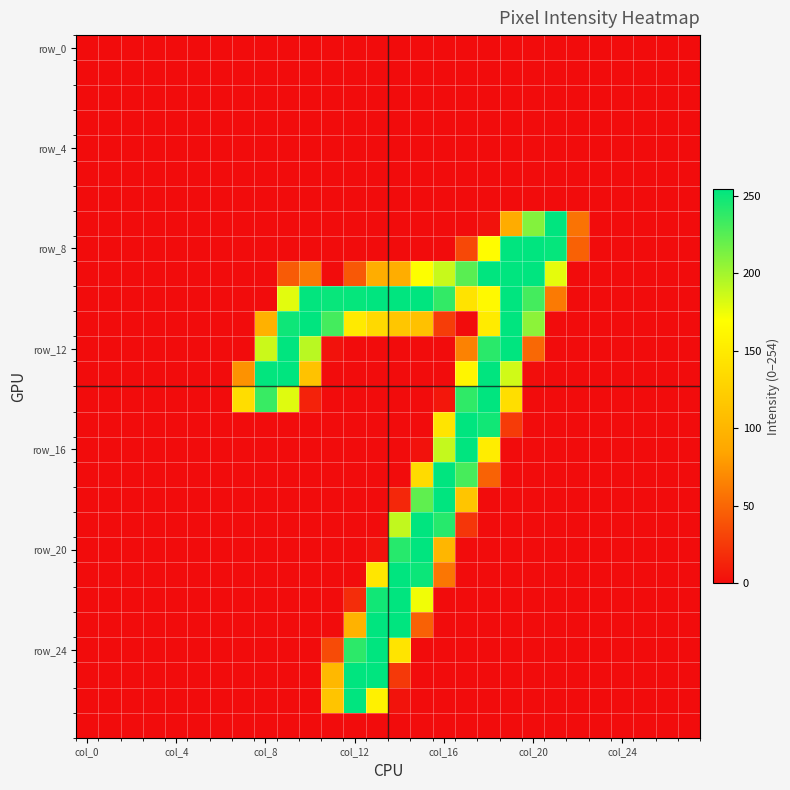

At how many categories does at least one series exceed 118?

15